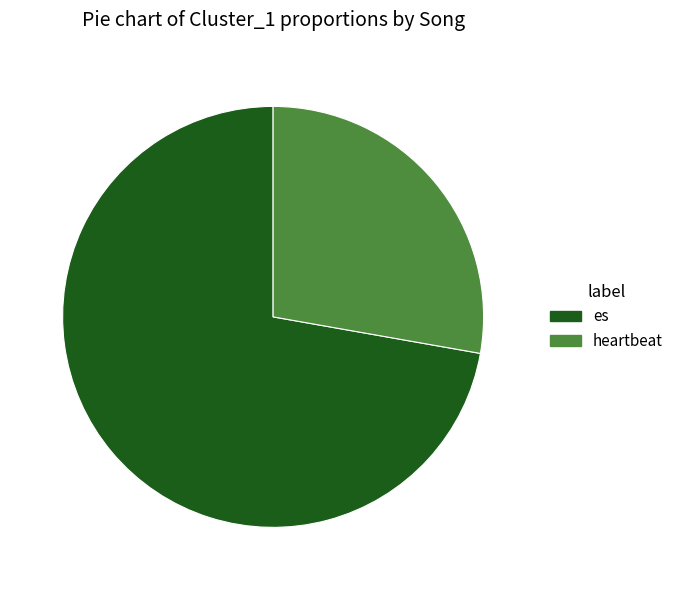

Is the sum of es and heartbeat greater than half?

Yes